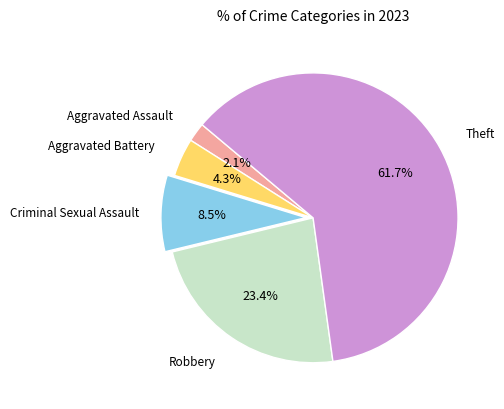

How many segments does this pie chart have?

5